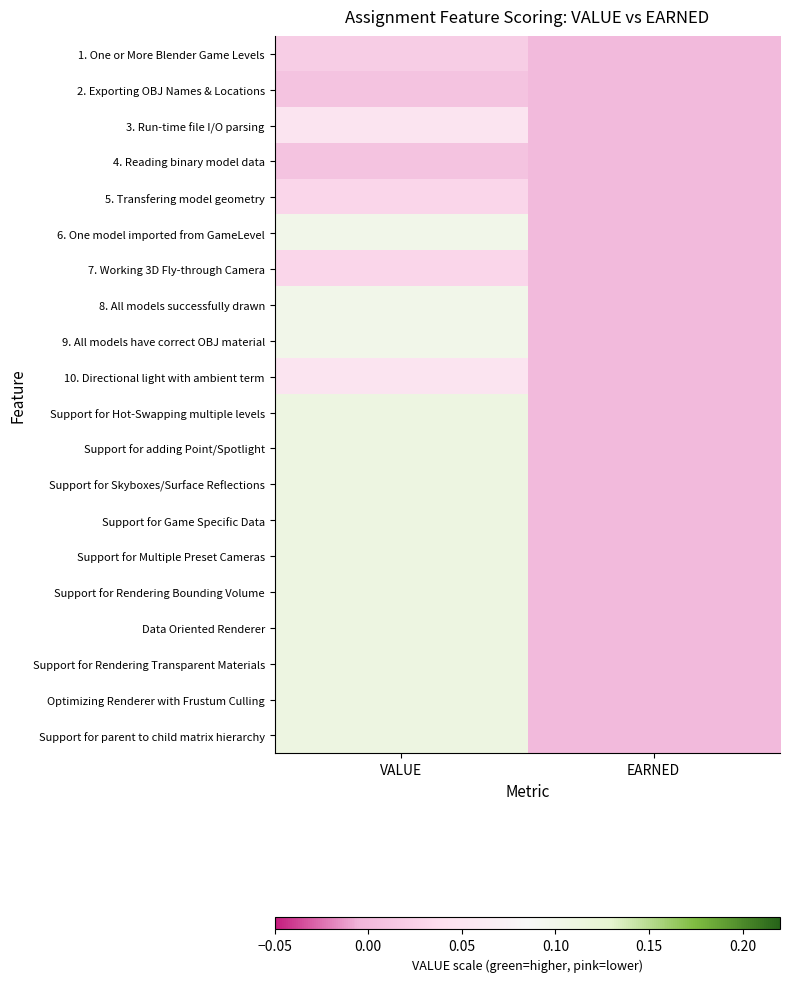

At which category does the chart reach its peak across all series?

VALUE